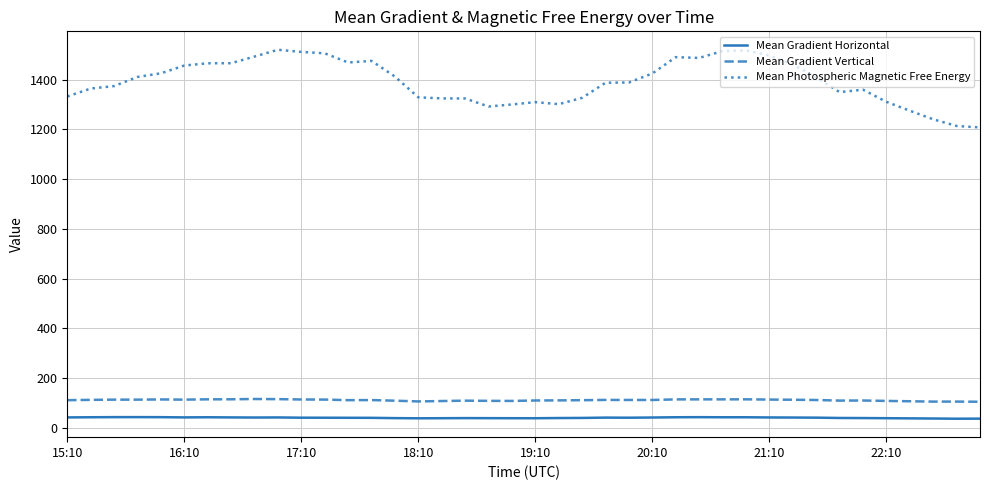

Which series has the largest range (max minus min)?

Mean Photospheric Magnetic Free Energy